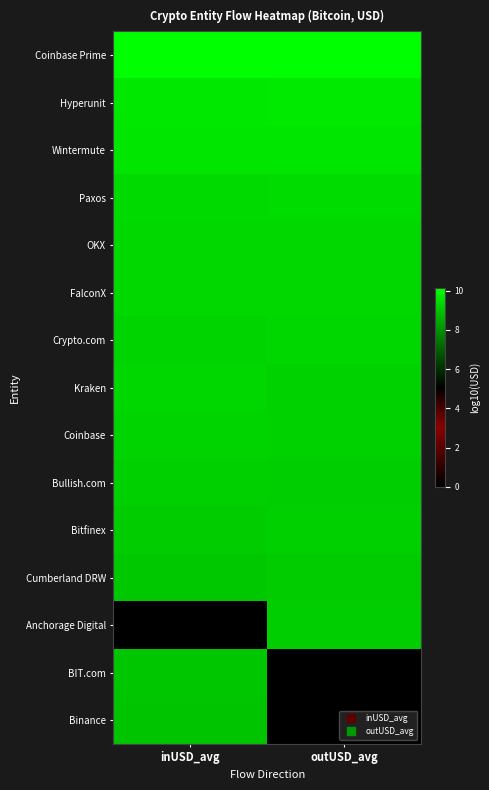

Reading left to right, extract all data points from this chart.

Coinbase Prime: inUSD_avg=10.1	outUSD_avg=10.1
Hyperunit: inUSD_avg=9.7	outUSD_avg=9.7
Wintermute: inUSD_avg=9.6	outUSD_avg=9.6
Paxos: inUSD_avg=9.4	outUSD_avg=9.4
OKX: inUSD_avg=9.4	outUSD_avg=9.4
FalconX: inUSD_avg=9.4	outUSD_avg=9.3
Crypto.com: inUSD_avg=9.3	outUSD_avg=9.3
Kraken: inUSD_avg=9.3	outUSD_avg=9.2
Coinbase: inUSD_avg=9.3	outUSD_avg=9.2
Bullish.com: inUSD_avg=9.2	outUSD_avg=9.2
Bitfinex: inUSD_avg=9.1	outUSD_avg=9.2
Cumberland DRW: inUSD_avg=9.1	outUSD_avg=9.1
Anchorage Digital: inUSD_avg=0.0	outUSD_avg=9.1
BIT.com: inUSD_avg=9.0	outUSD_avg=0.0
Binance: inUSD_avg=9.0	outUSD_avg=0.0